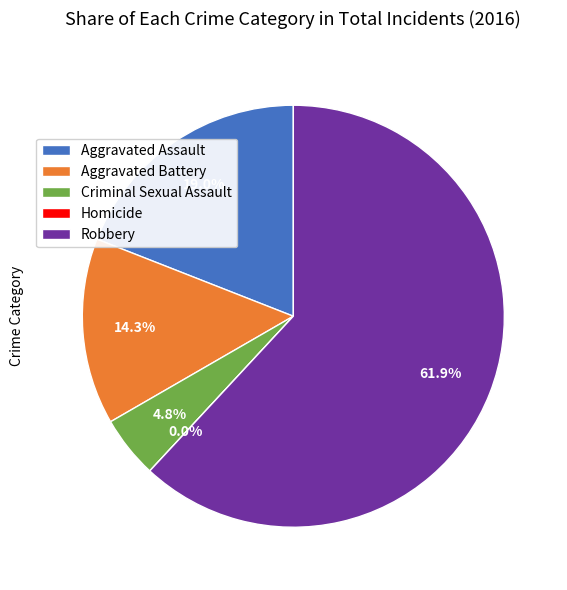

Does Robbery represent more than half of the total?

Yes